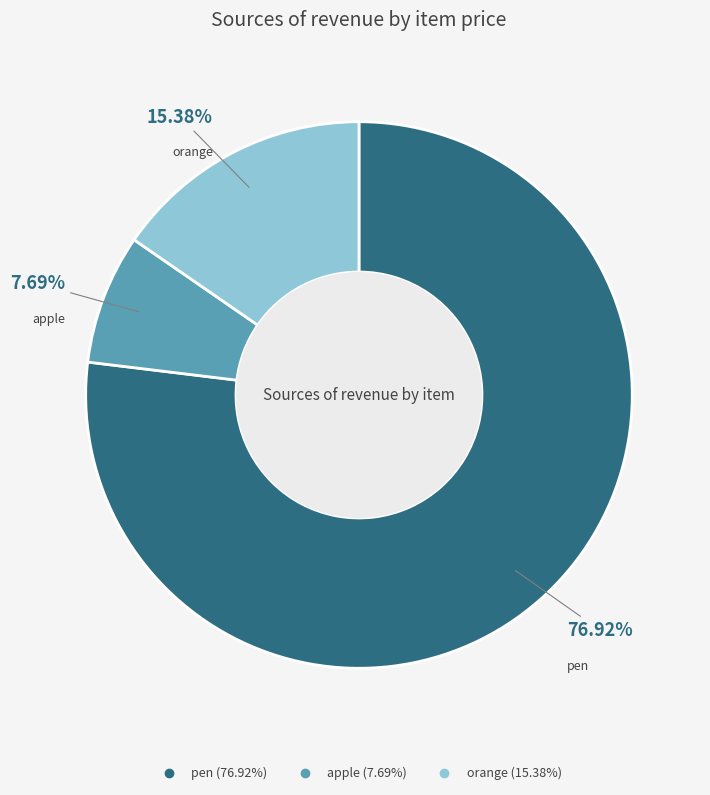

What percentage is the orange slice, to the nearest percent?

15%